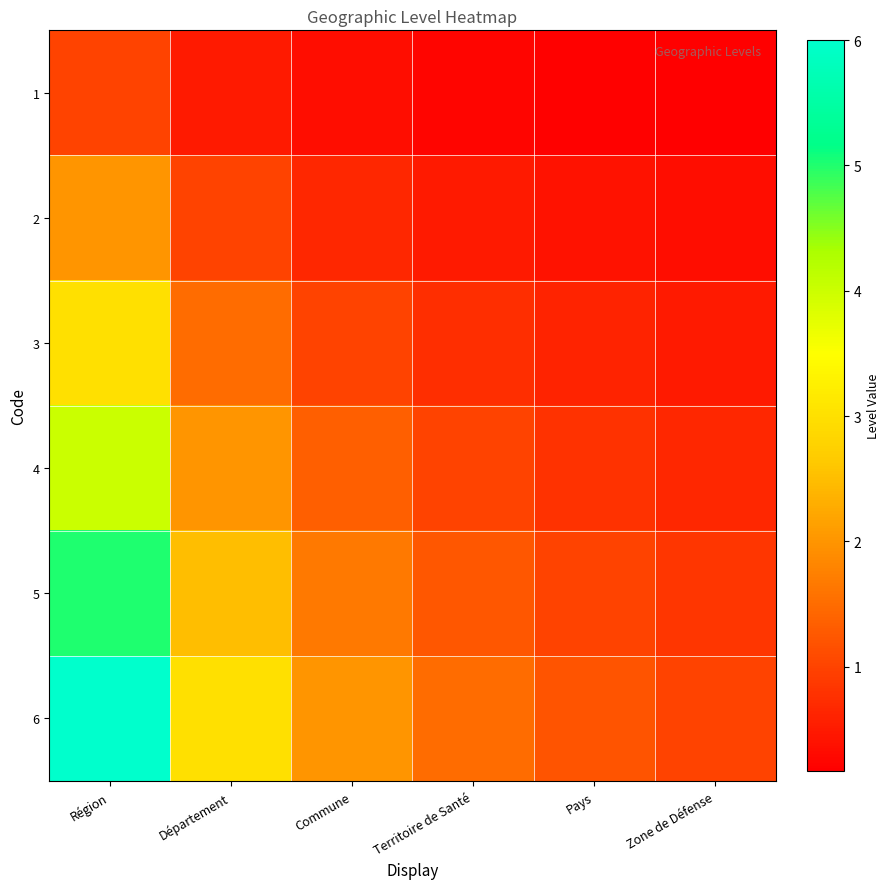

Reading left to right, list all the values displayed in this chart.

1: Région=1.0	Département=0.5	Commune=0.3	Territoire de Santé=0.2	Pays=0.2	Zone de Défense=0.2
2: Région=2.0	Département=1.0	Commune=0.7	Territoire de Santé=0.5	Pays=0.4	Zone de Défense=0.3
3: Région=3.0	Département=1.5	Commune=1.0	Territoire de Santé=0.8	Pays=0.6	Zone de Défense=0.5
4: Région=4.0	Département=2.0	Commune=1.3	Territoire de Santé=1.0	Pays=0.8	Zone de Défense=0.7
5: Région=5.0	Département=2.5	Commune=1.7	Territoire de Santé=1.2	Pays=1.0	Zone de Défense=0.8
6: Région=6.0	Département=3.0	Commune=2.0	Territoire de Santé=1.5	Pays=1.2	Zone de Défense=1.0